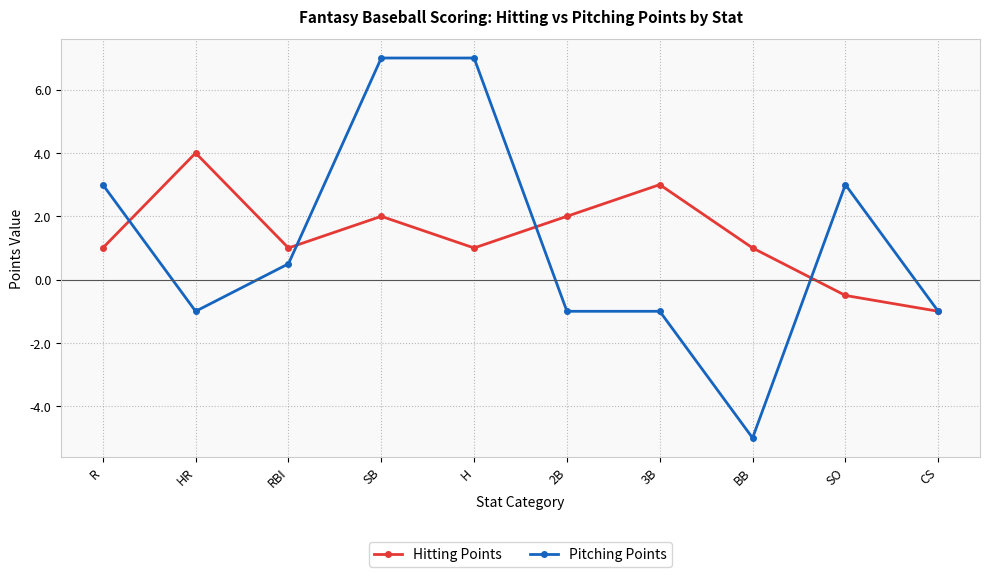

Is the value of Pitching Points at R greater than the value of Hitting Points at 2B?

Yes